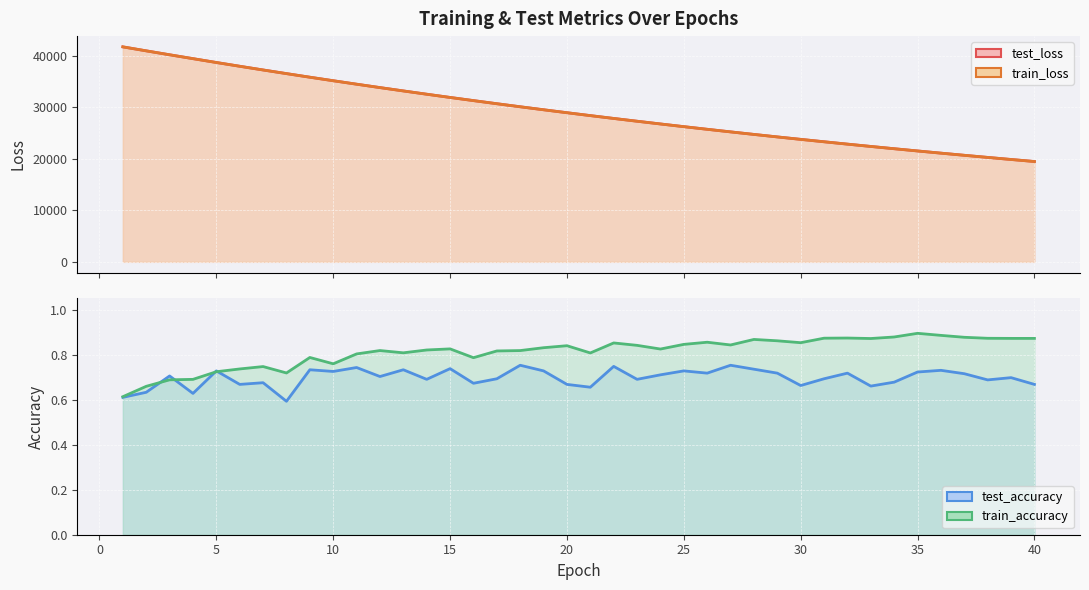

The value of test_accuracy at 12 is 0.7. True or false?

True